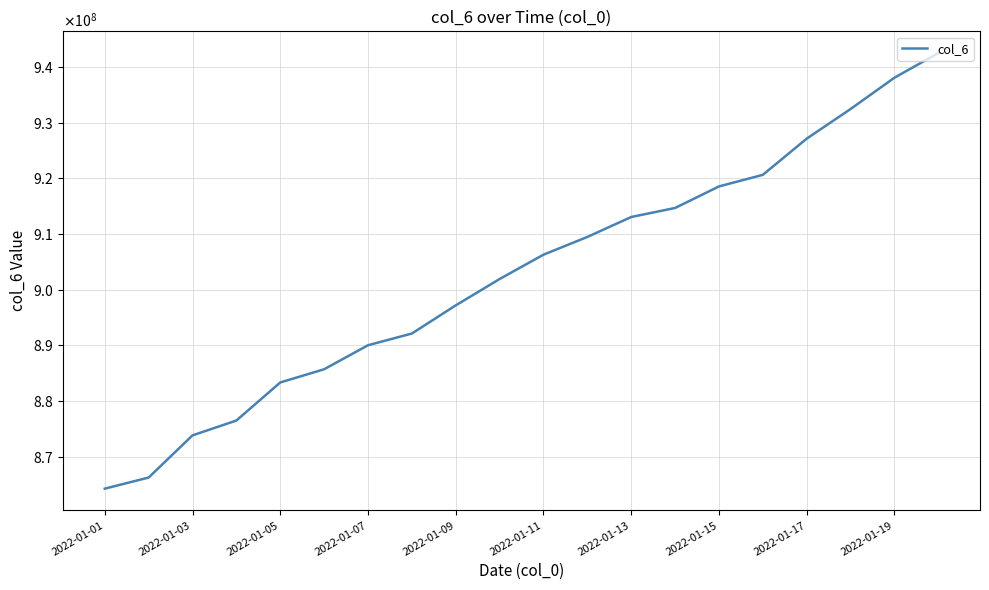

What is the value of the 20th point from the left?

942454835